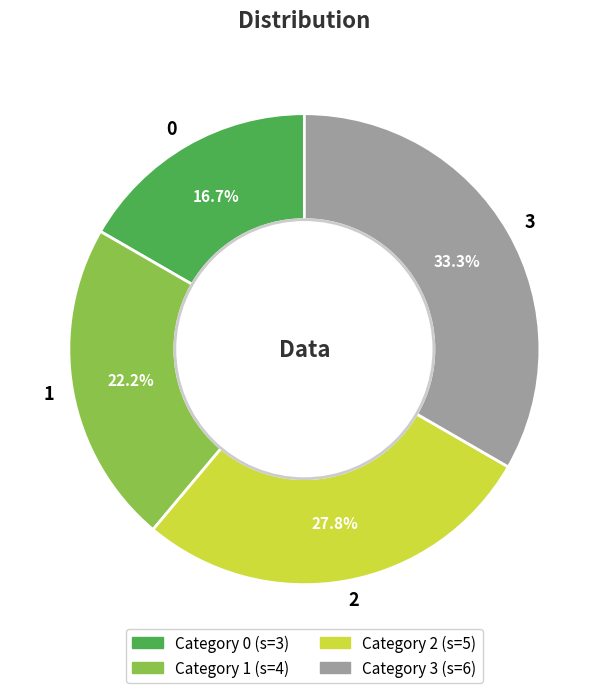

True or false: 3 accounts for 42% of the total.

False